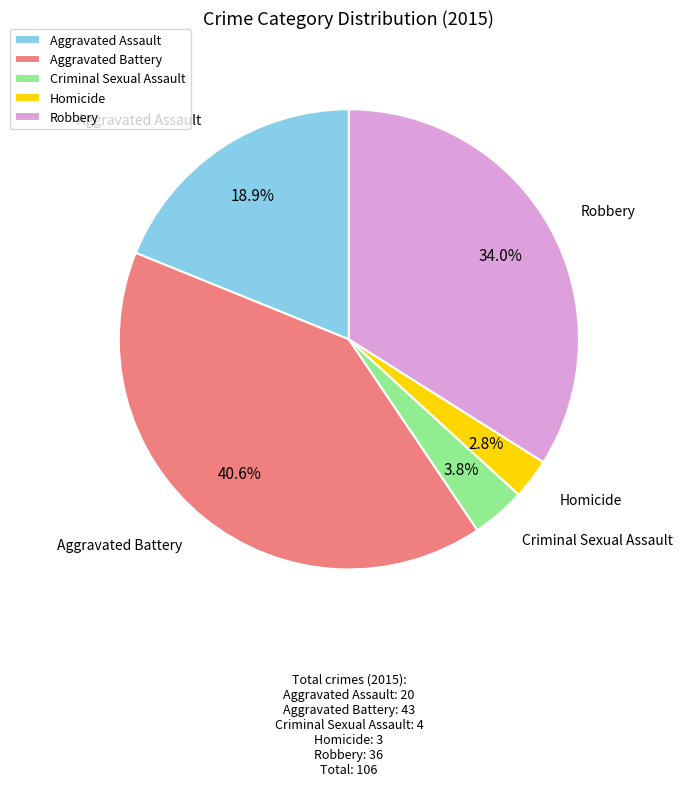

Does any single category account for the majority?

No